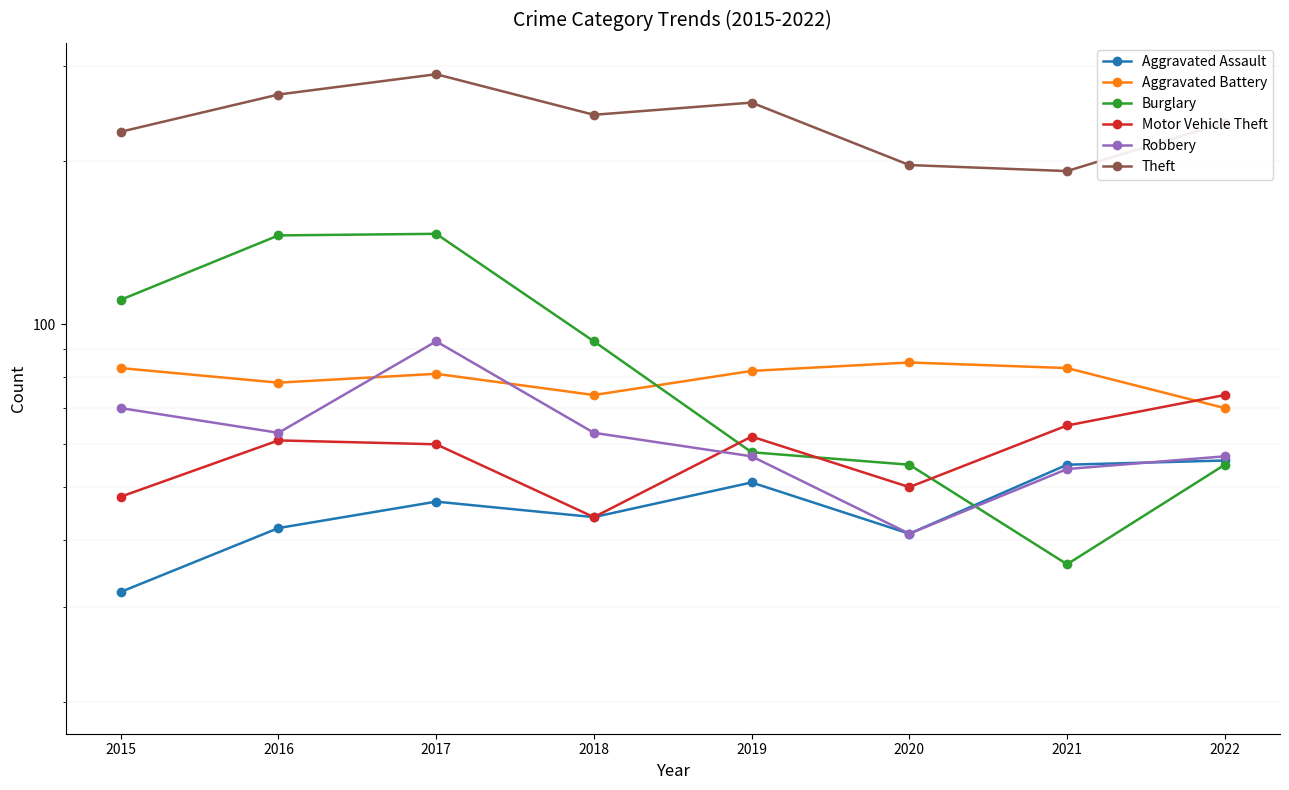

What is the total value across all series at 2018?

562